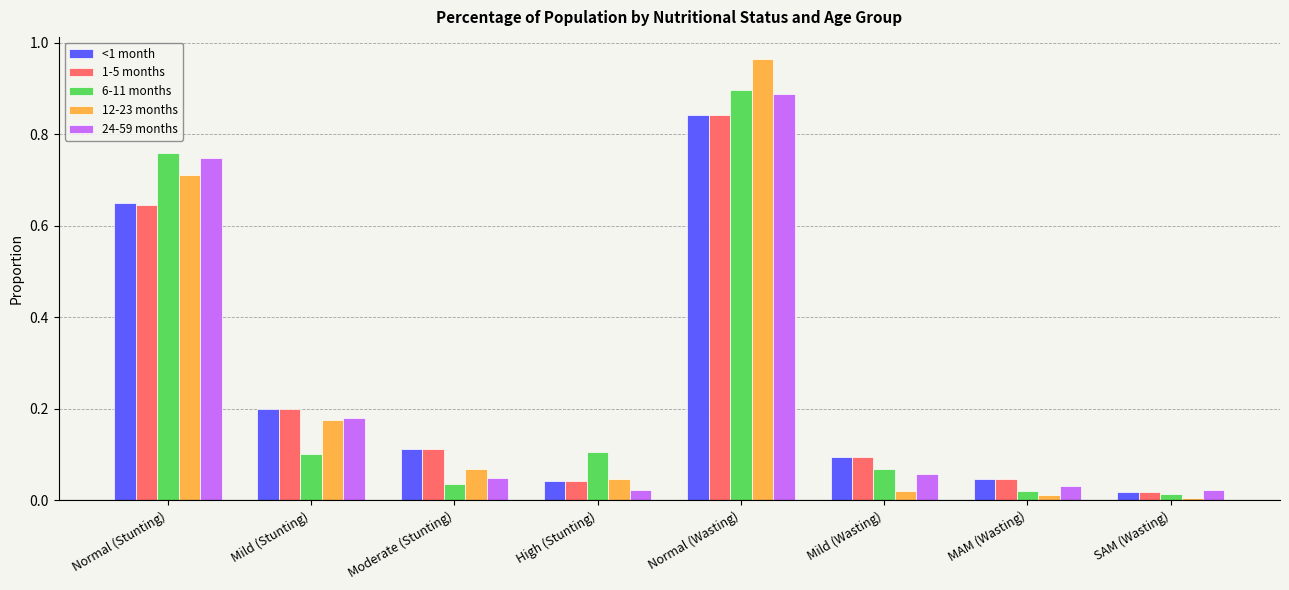

Which category has the highest value in the 1-5 months series?

Normal (Wasting)